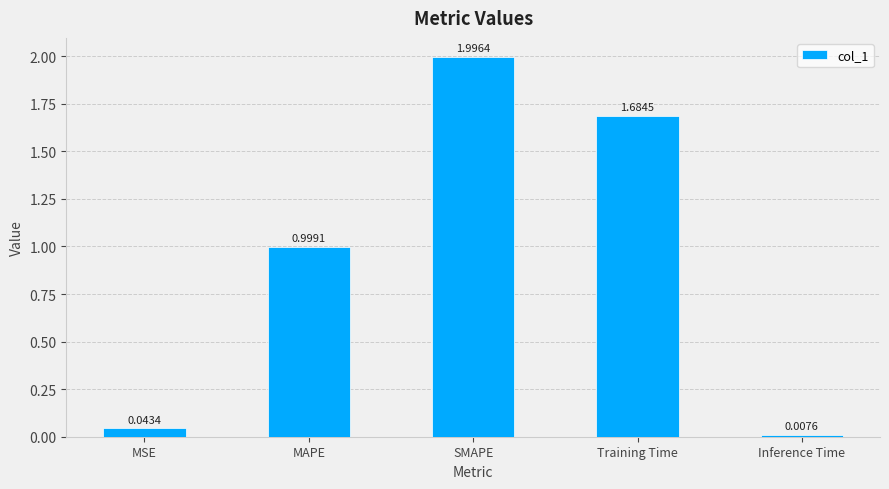

Rank the categories by value from highest to lowest.

SMAPE, Training Time, MAPE, MSE, Inference Time